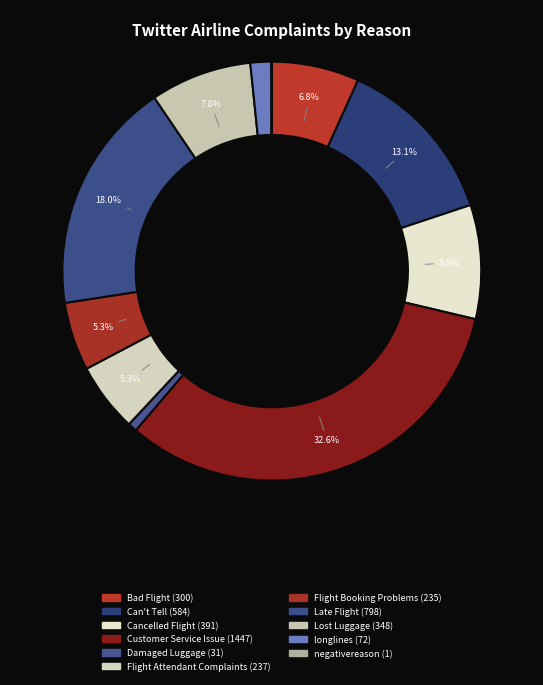

Rank the categories by value from lowest to highest.

negativereason, Damaged Luggage, longlines, Flight Booking Problems, Flight Attendant Complaints, Bad Flight, Lost Luggage, Cancelled Flight, Can't Tell, Late Flight, Customer Service Issue